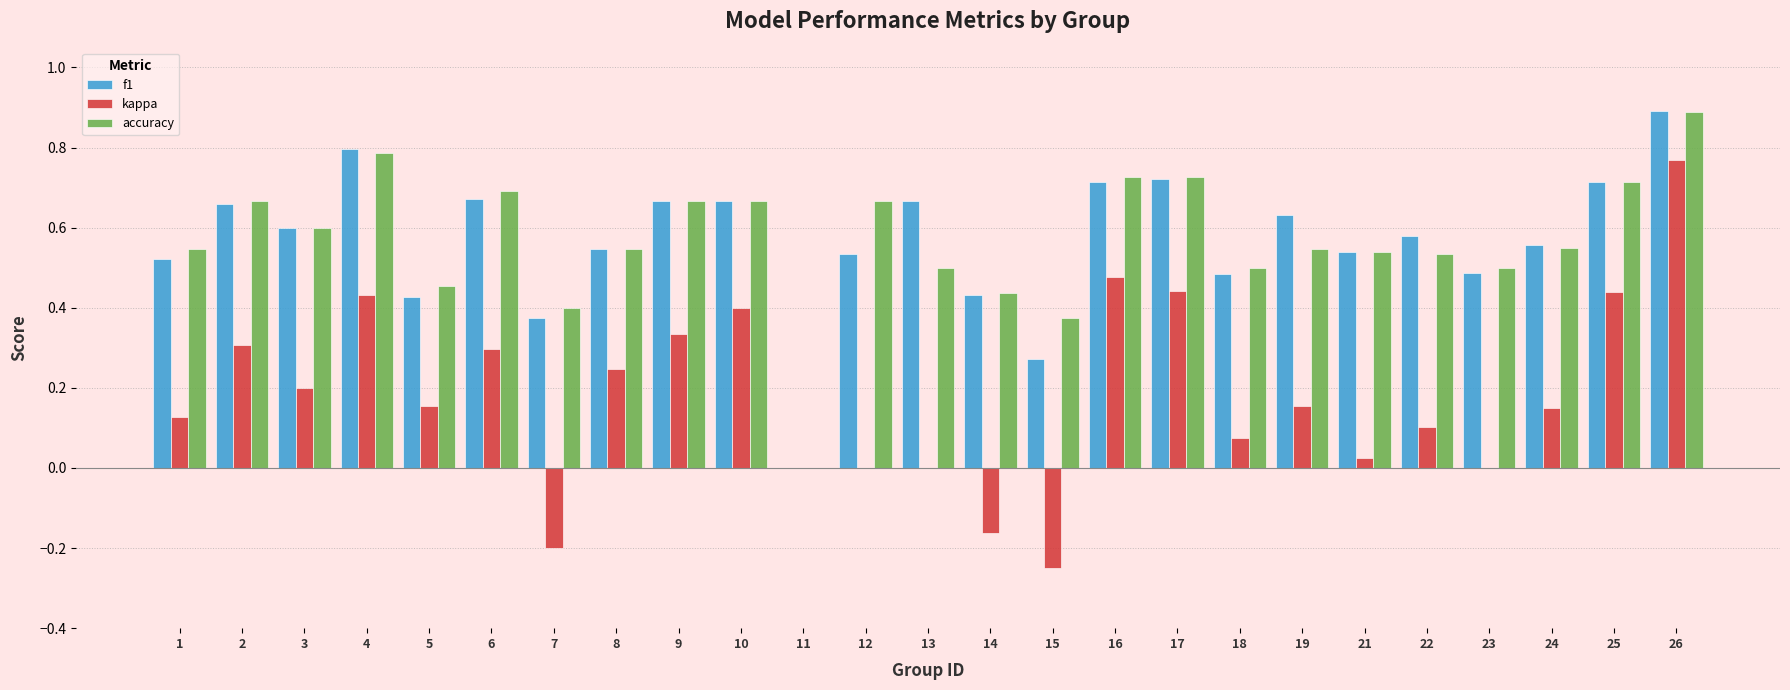

The value of kappa at 22 is 0.1. True or false?

True